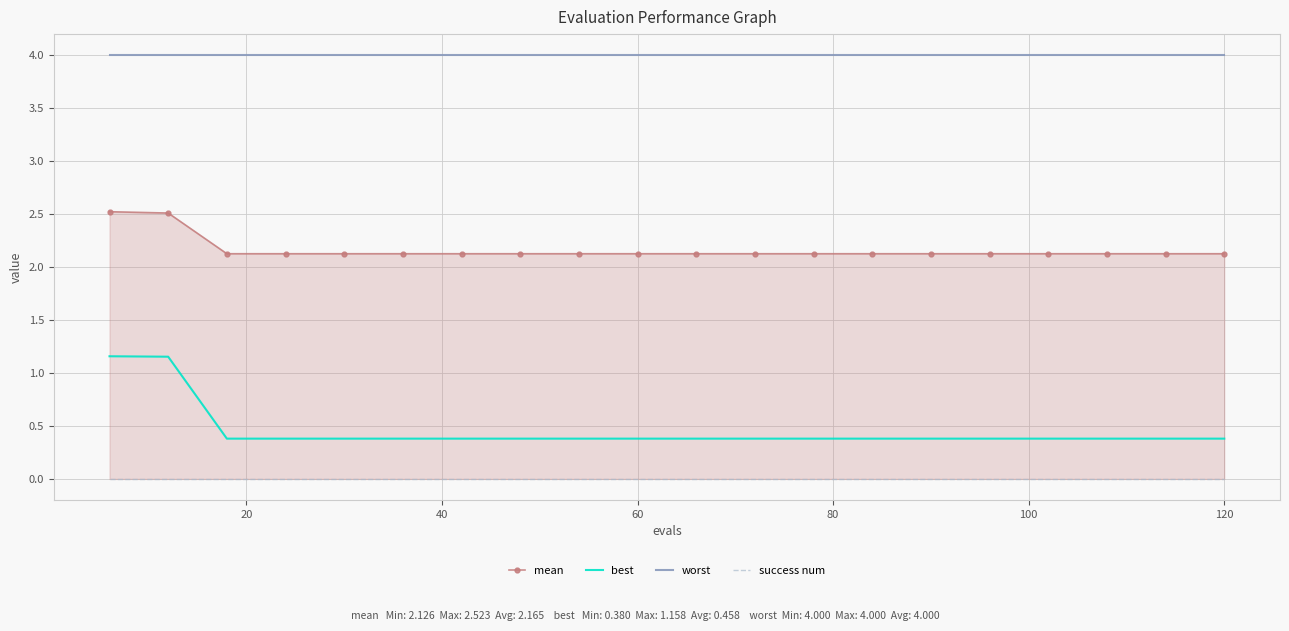

True or false: worst and best intersect in this chart.

False